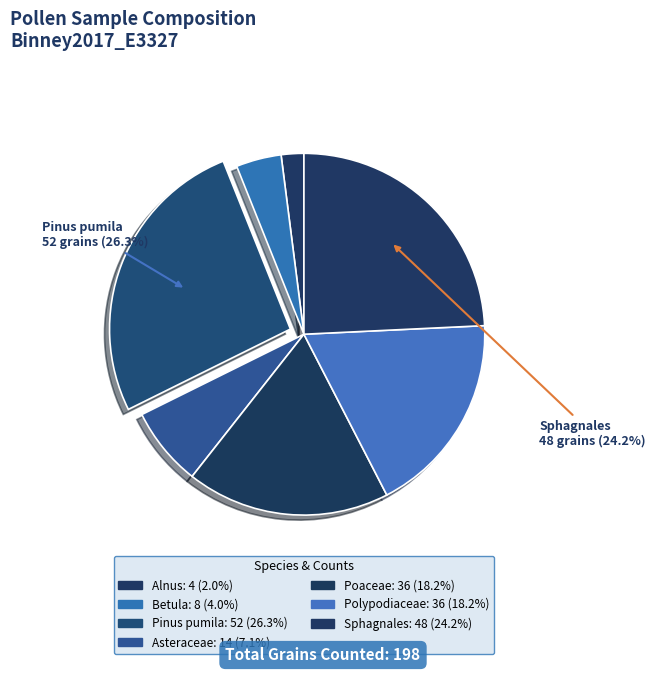

To the nearest percent, what is the difference between the Betula and Sphagnales slice percentages?

20%